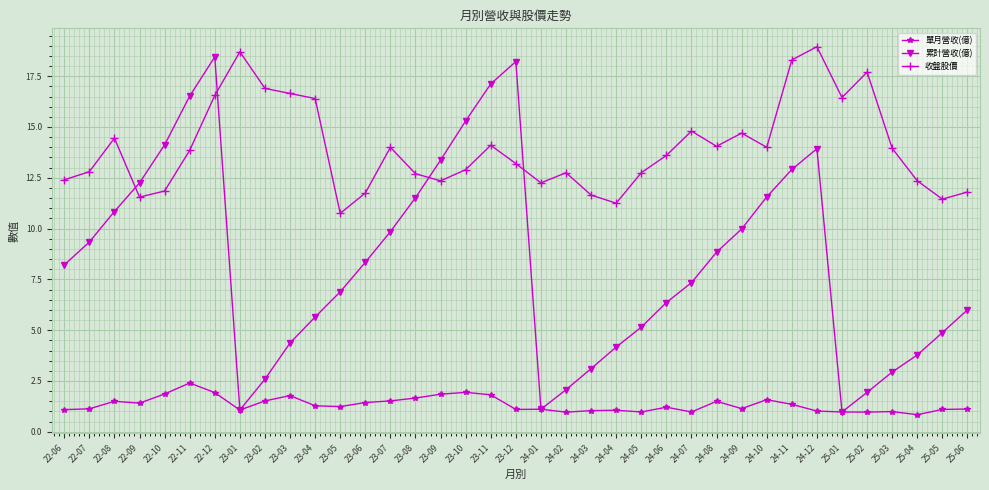

The value of 收盤股價 at 24-01 is 6.2. True or false?

False